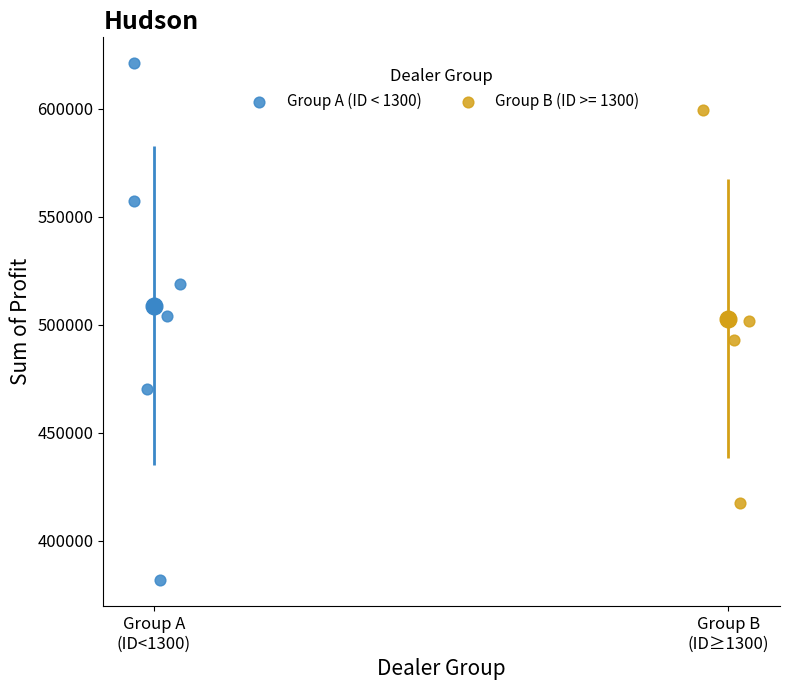

Which series reaches the maximum Y coordinate?

Group A (ID < 1300)